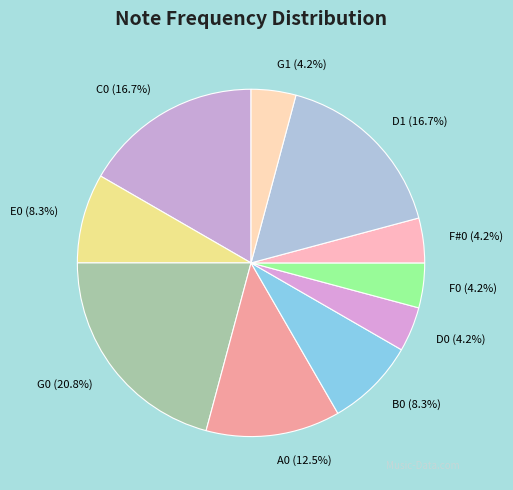

Between C0 and E0, which is larger?

C0